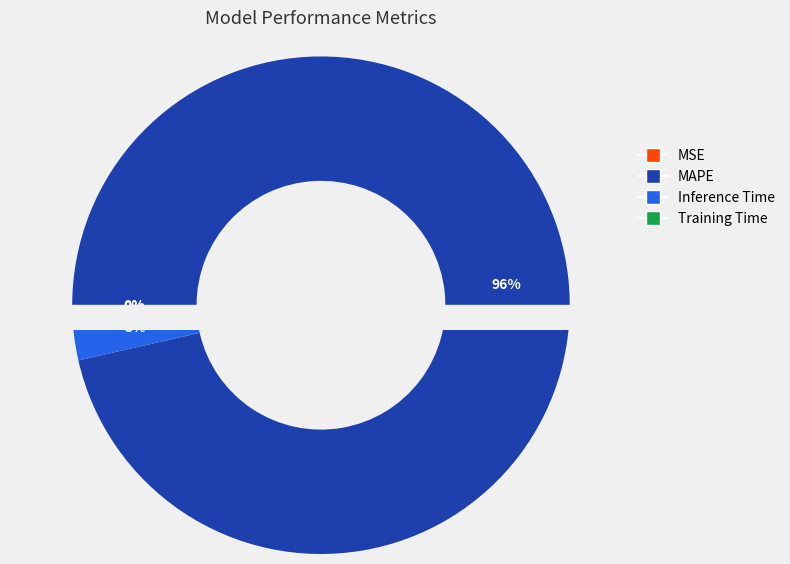

Rank the categories by value from highest to lowest.

MAPE, Inference Time, Training Time, MSE